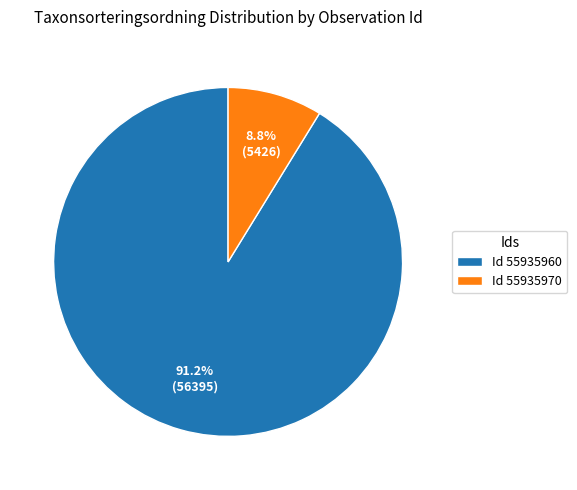

Which category has the smallest portion of the pie?

Id 55935970